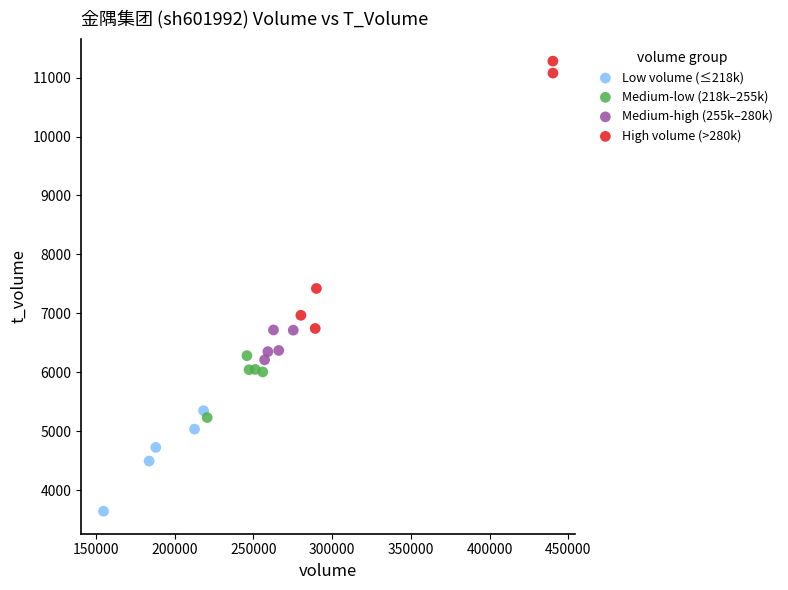

Which series contains the lowest Y value?

Low volume (≤218k)